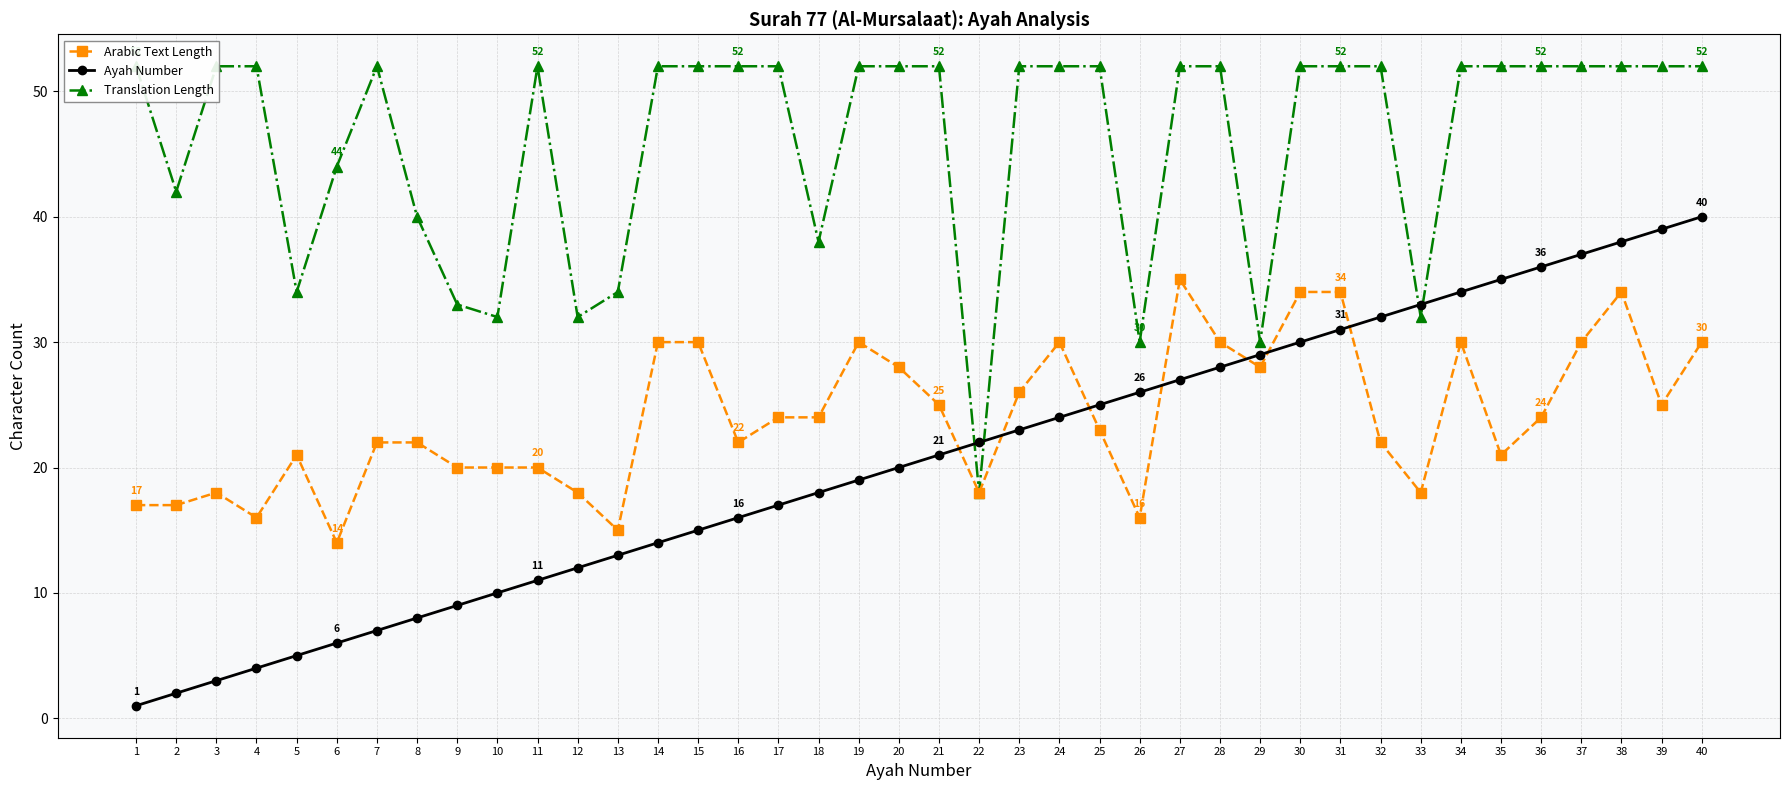

What is the difference between the Arabic Text Length values at 6 and 12?

4